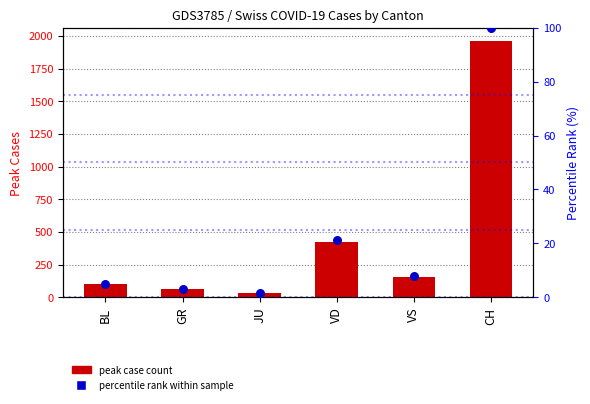

Which series reaches the maximum Y coordinate?

peak case count